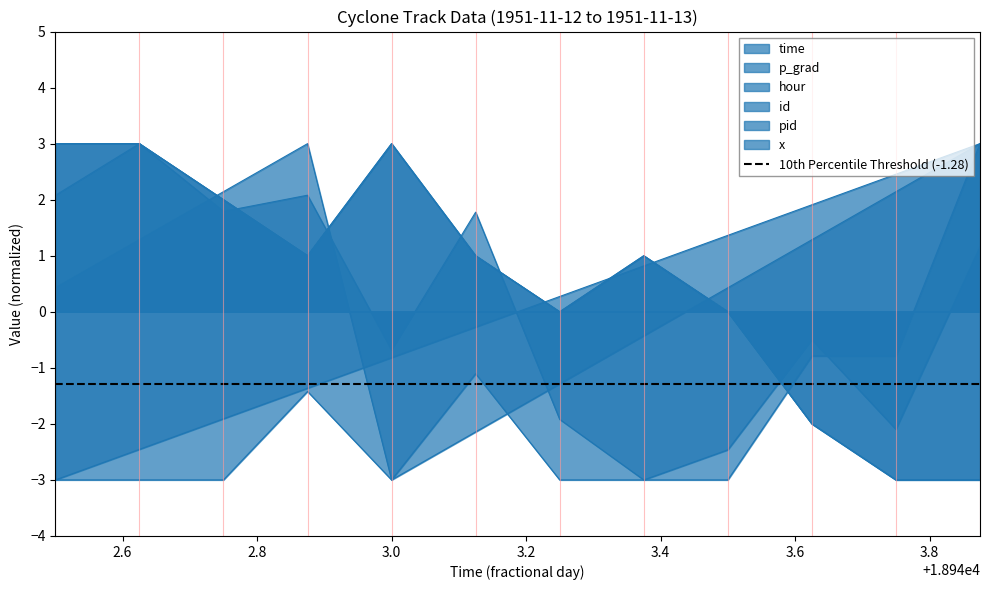

Reading left to right, transcribe all the data shown in this chart.

time: -3.0	-2.5	-1.9	-1.4	-0.8	-0.3	0.3	0.8	1.4	1.9	2.5	3.0
p_grad: 2.1	3.0	1.8	2.1	-0.7	1.8	-1.9	-3.0	-2.5	-0.5	-2.1	1.2
hour: 0.4	1.3	2.1	3.0	-3.0	-2.1	-1.3	-0.4	0.4	1.3	2.1	3.0
id: 3.0	3.0	2.0	1.0	3.0	1.0	0.0	1.0	0.0	-2.0	-3.0	-3.0
pid: 3.0	3.0	2.0	1.0	3.0	1.0	0.0	1.0	0.0	-2.0	-3.0	-3.0
x: -3.0	-3.0	-3.0	-1.4	-3.0	-1.1	-3.0	-3.0	-3.0	-0.8	-0.8	3.0